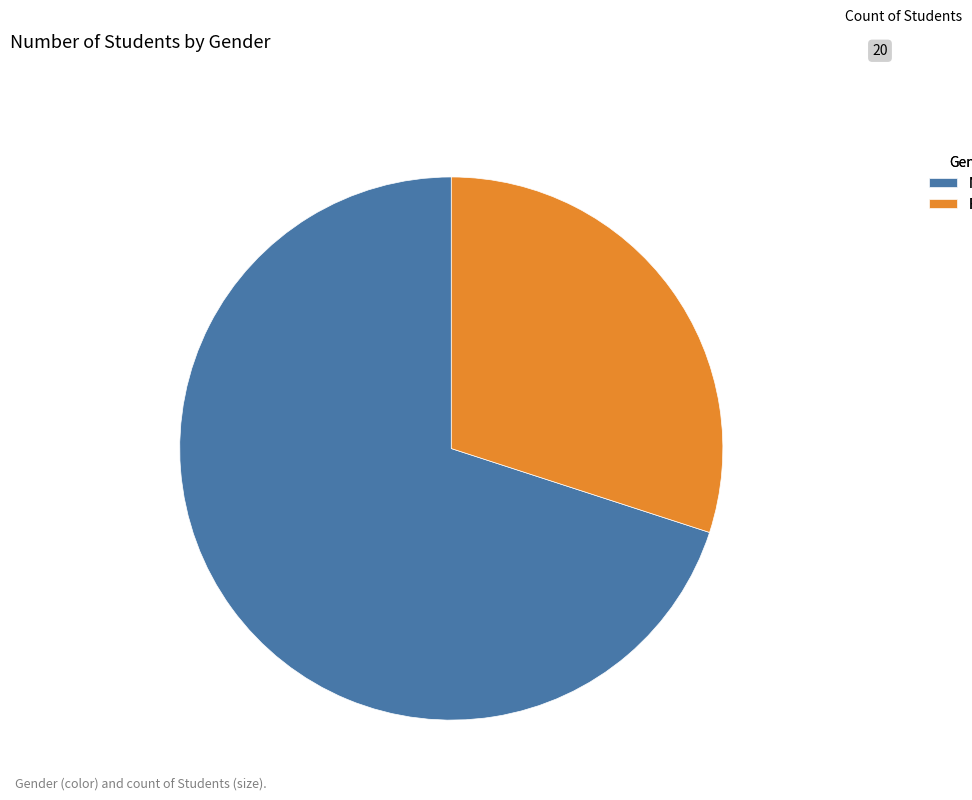

Is Male the majority of the pie?

Yes